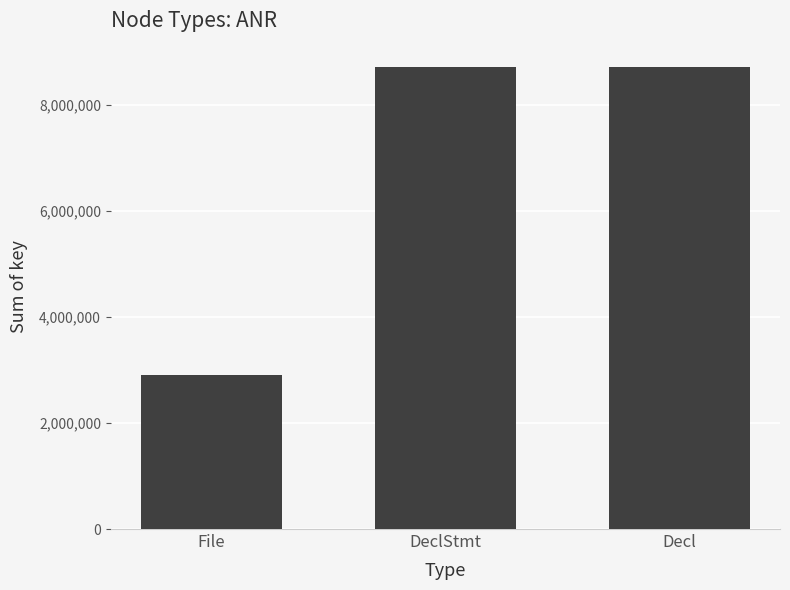

What is the label of the 2nd bar from the left?

DeclStmt